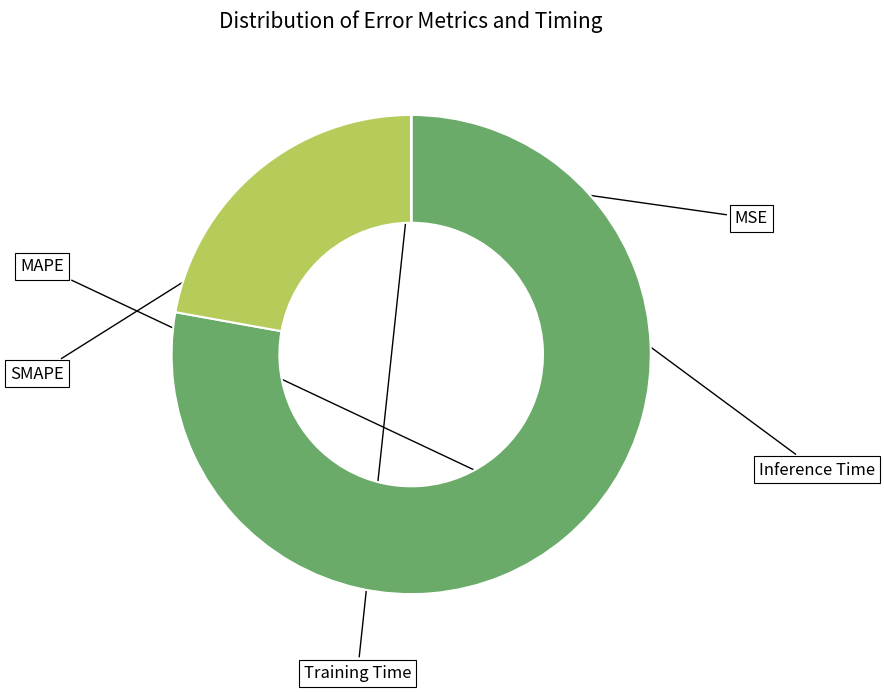

What percentage is the MAPE slice, to the nearest percent?

78%